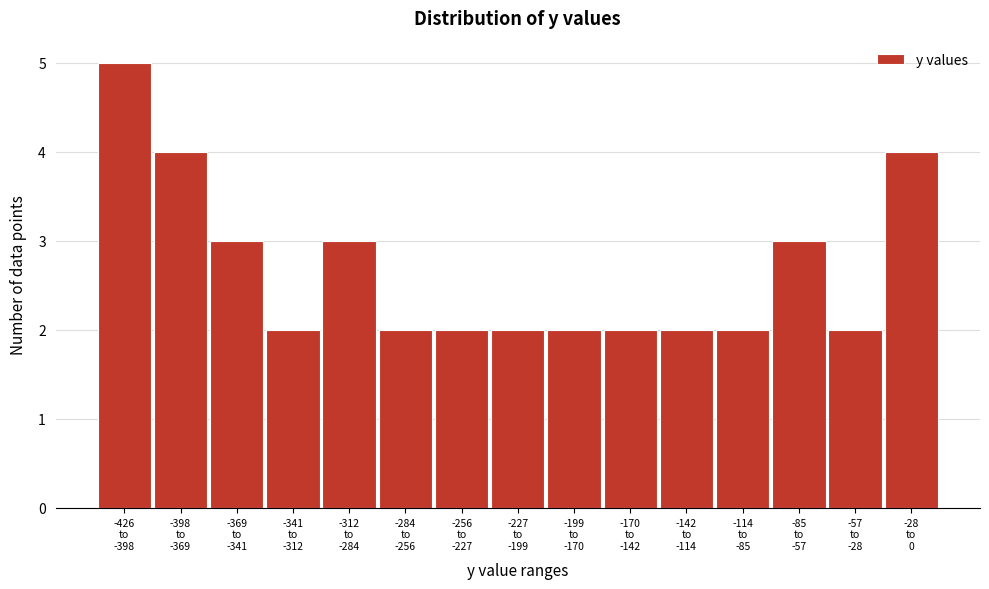

Reading left to right, list all the values displayed in this chart.

5	4	3	2	3	2	2	2	2	2	2	2	3	2	4